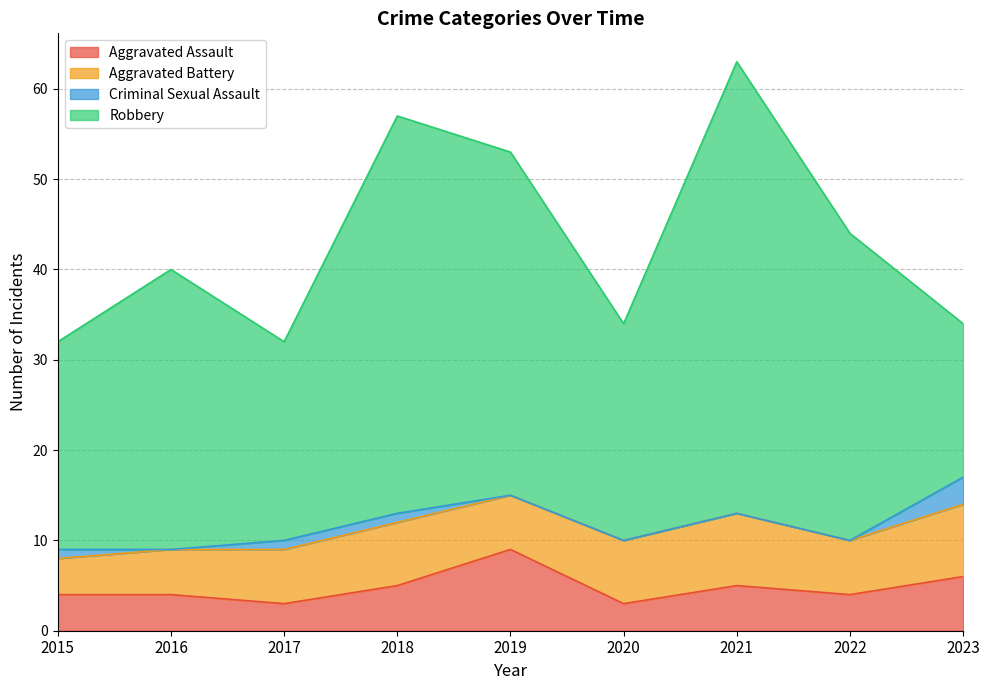

Between 2021 and 2023, which series saw the biggest shift?

Robbery